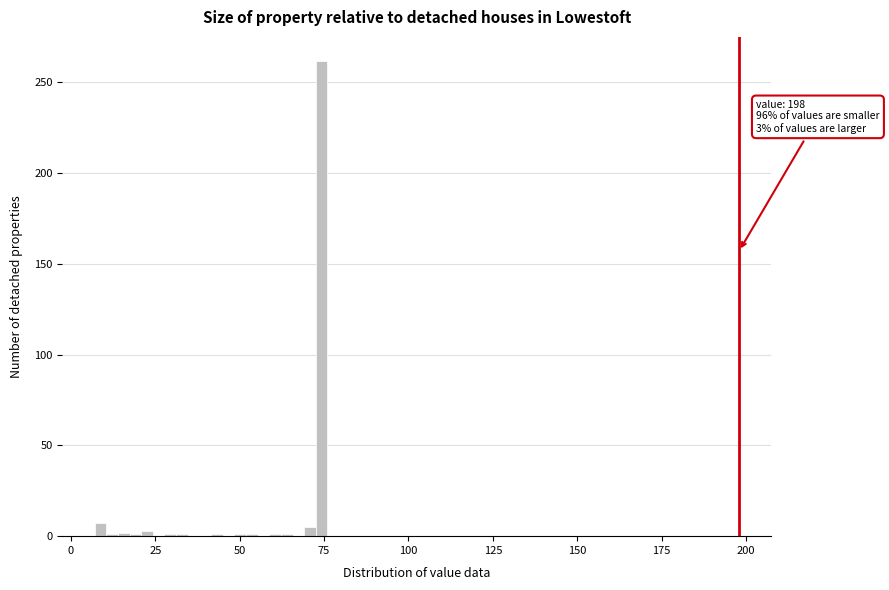

Read against the x-axis, roughly where is the centre of the tallest bar?

75